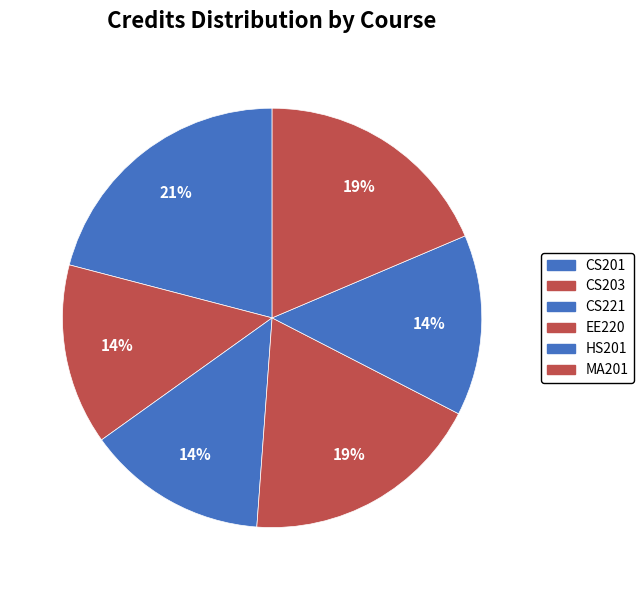

What portion of the pie excludes CS203?

86.0%